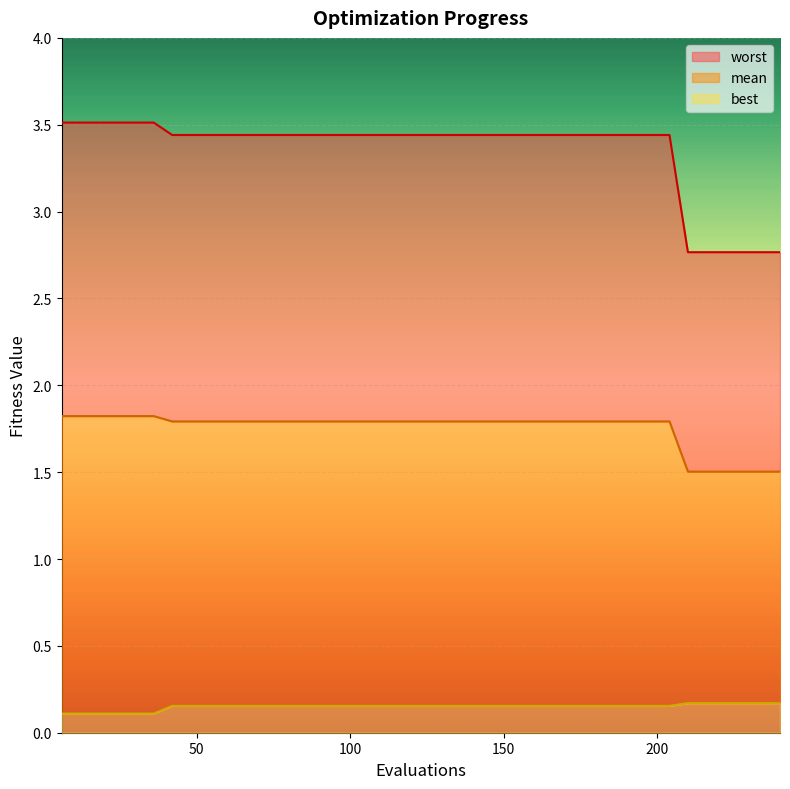

Where does the worst series first go above 3?

6